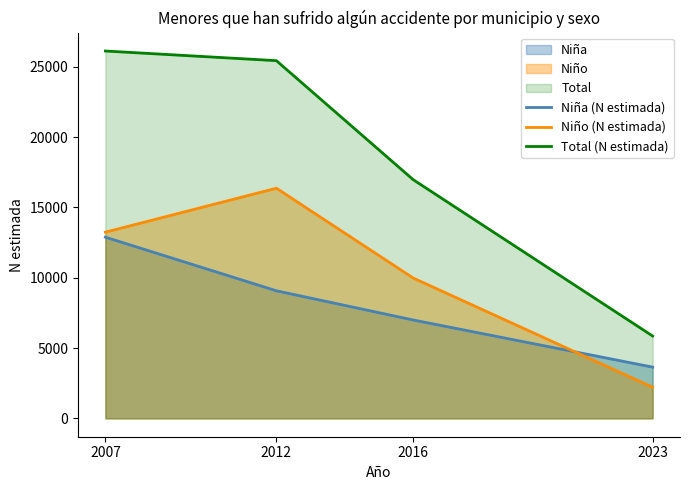

What is the difference between the second highest and second lowest values in the Niño series?

3262